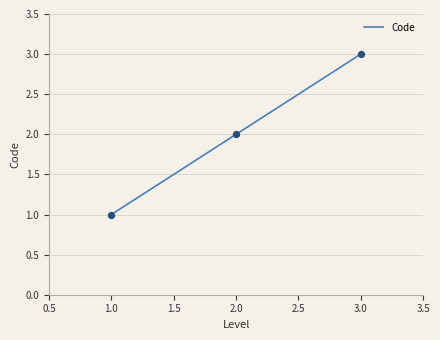

What is the change in value from 1.0 to 2.0?

+1